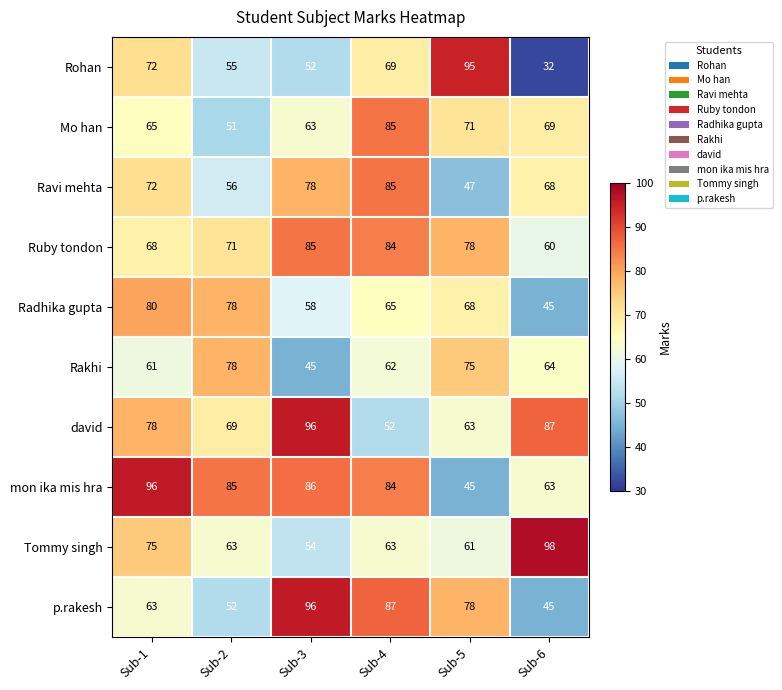

What is the average value of the Mo han series?

67